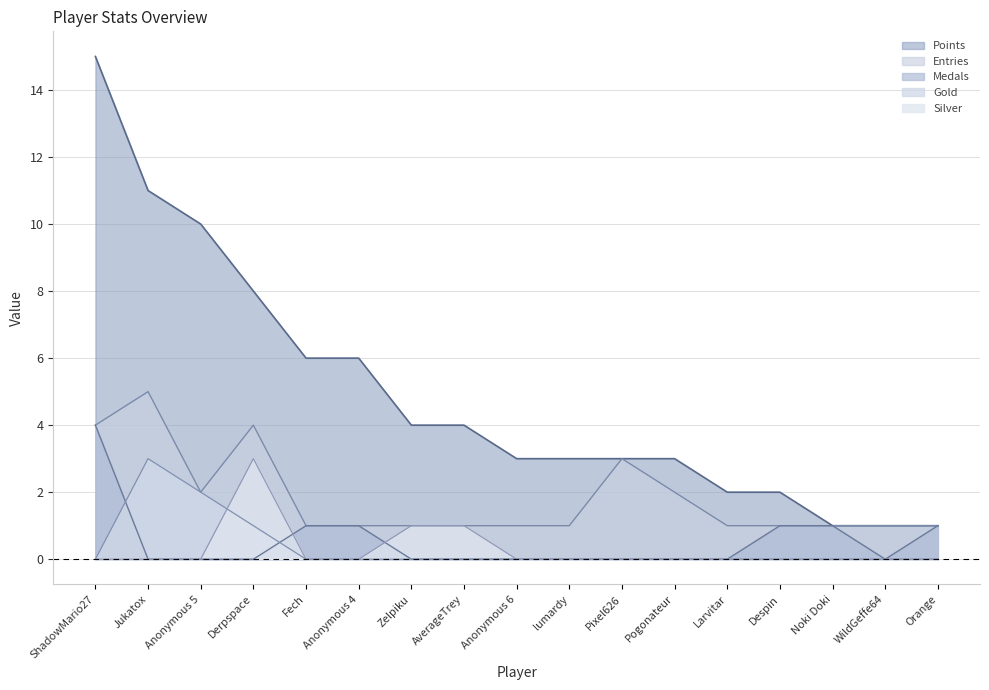

At which category is the sum across all series the highest?

ShadowMario27